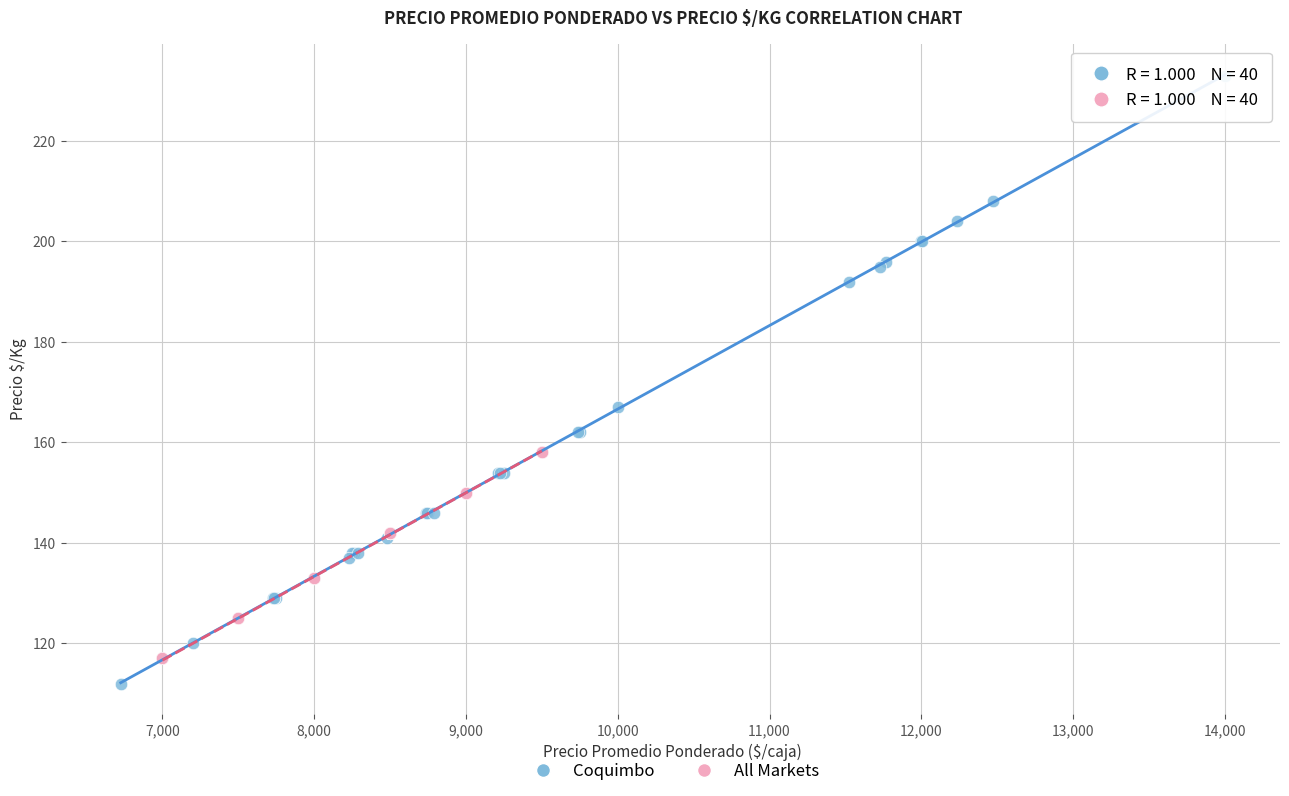

Which series reaches the minimum Y coordinate?

Coquimbo